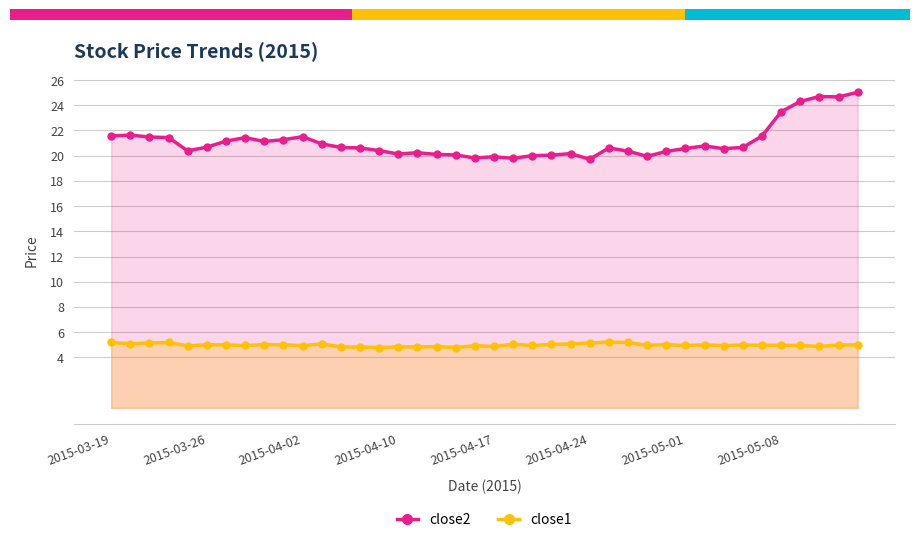

Which series has the largest total across all categories?

close2